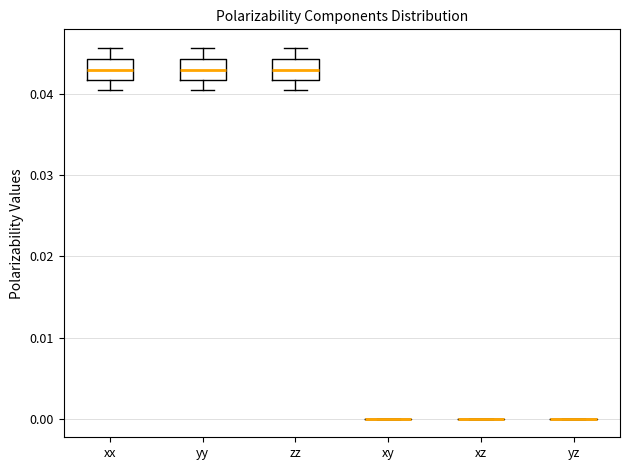

Reading left to right, read every box against the y-axis: the position of its median line, the range the box covers, and the ends of its whiskers. The values are not printed on the chart, so give them approximately, as read against the axis.

xx: median 0.043, box 0.042 to 0.044, whiskers 0.040 to 0.046
yy: median 0.043, box 0.042 to 0.044, whiskers 0.040 to 0.046
zz: median 0.043, box 0.042 to 0.044, whiskers 0.040 to 0.046
xy: box collapsed to a line at 0.000, whiskers 0.000 to 0.000
xz: box collapsed to a line at 0.000, whiskers 0.000 to 0.000
yz: box collapsed to a line at 0.000, whiskers 0.000 to 0.000